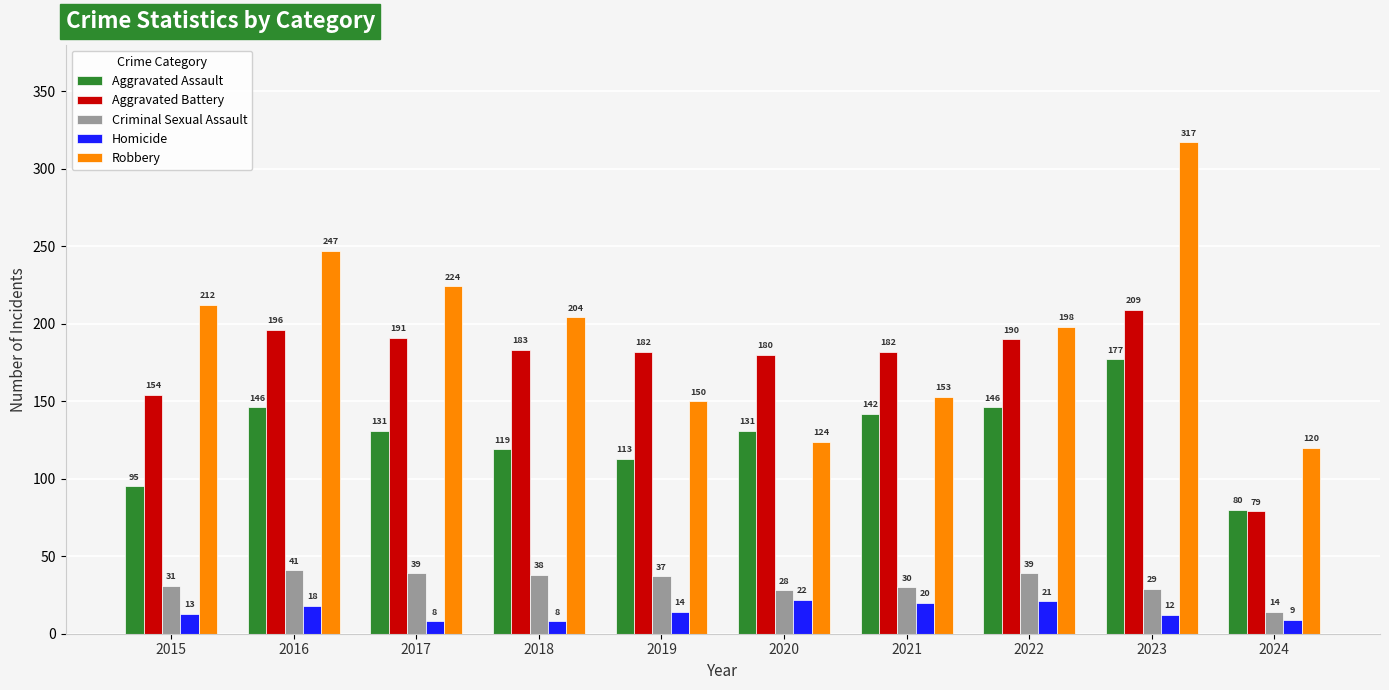

The value of Criminal Sexual Assault at 2016 is 41. True or false?

True